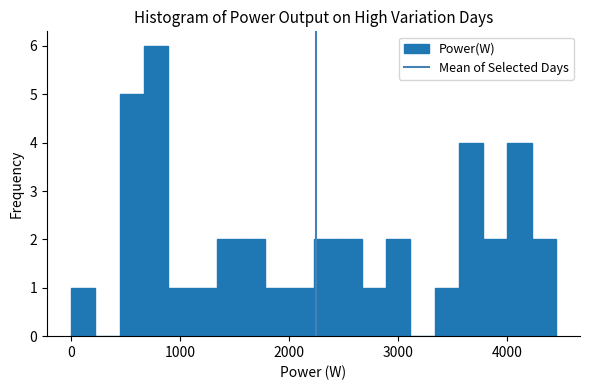

Read against the x-axis, roughly where is the centre of the tallest bar?

800